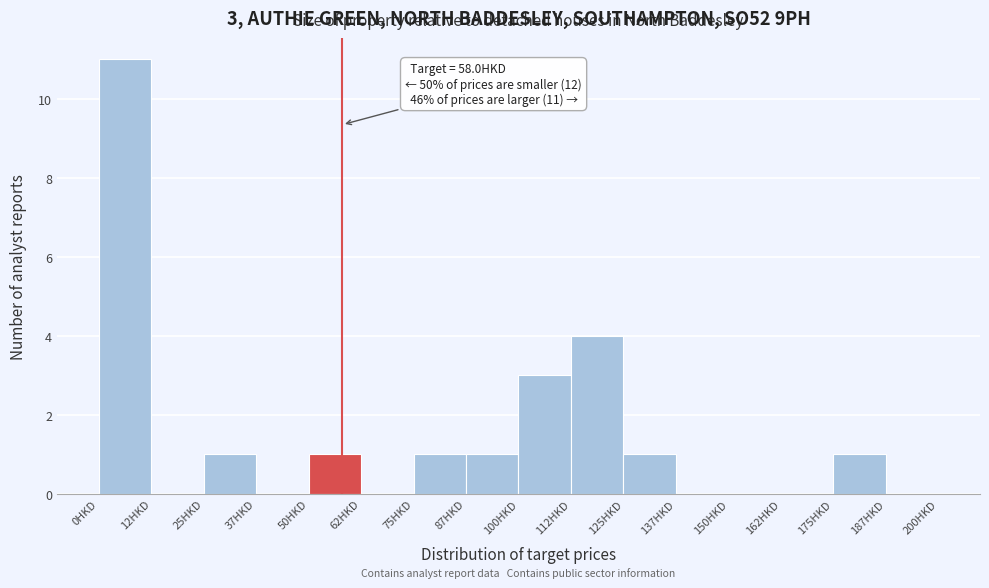

Over which range of the x-axis is the bar tallest?

0.0 to 12.5